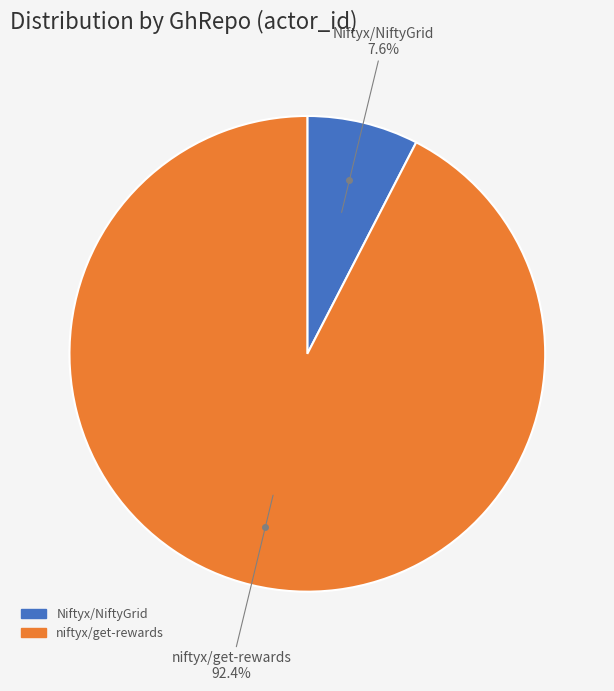

The niftyx/get-rewards slice represents 99% of the pie. True or false?

False